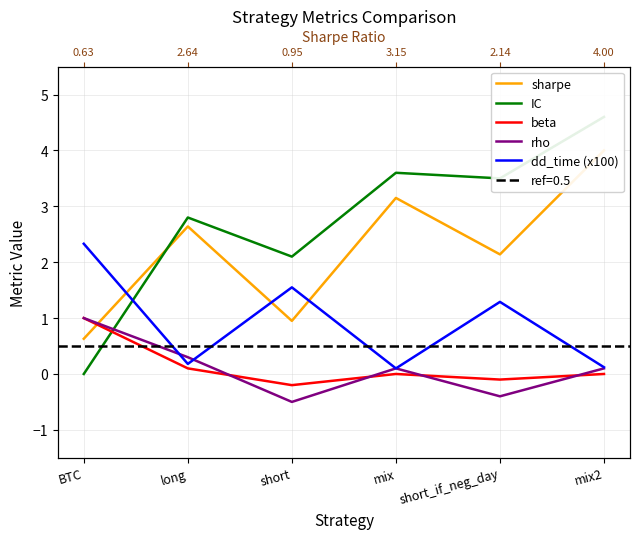

What is the minimum value shown in the chart?

-0.5